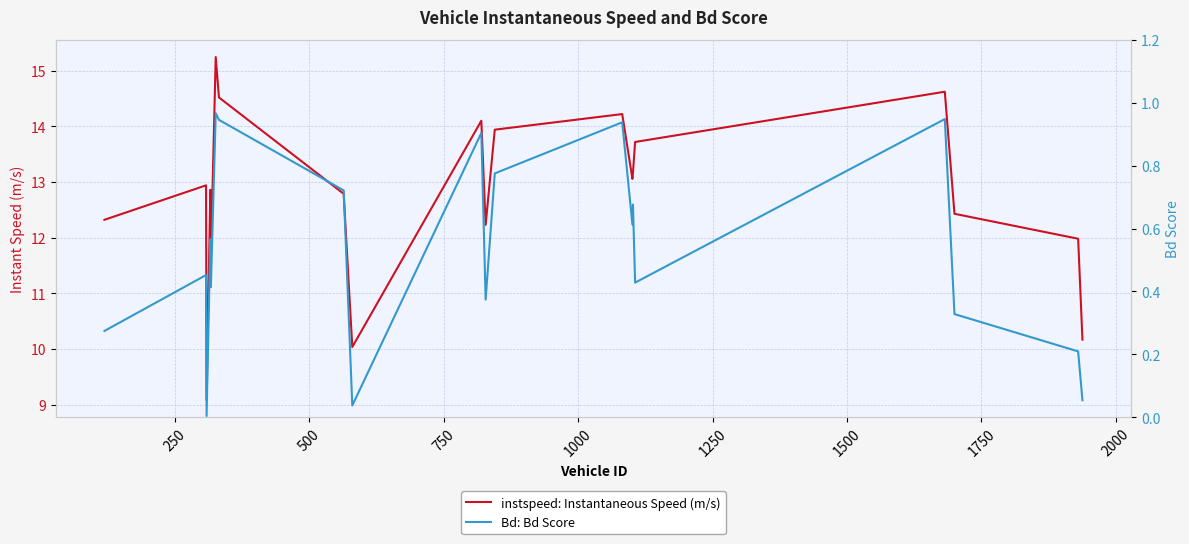

Read the instspeed: Instantaneous Speed (m/s) value at 250.

12.9